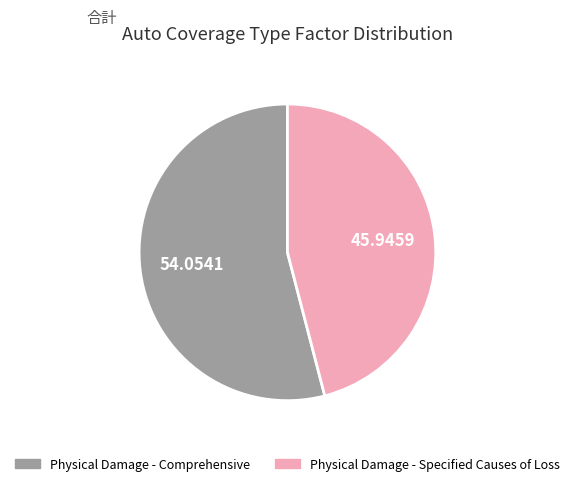

True or false: Physical Damage - Specified Causes of Loss accounts for 46% of the total.

True